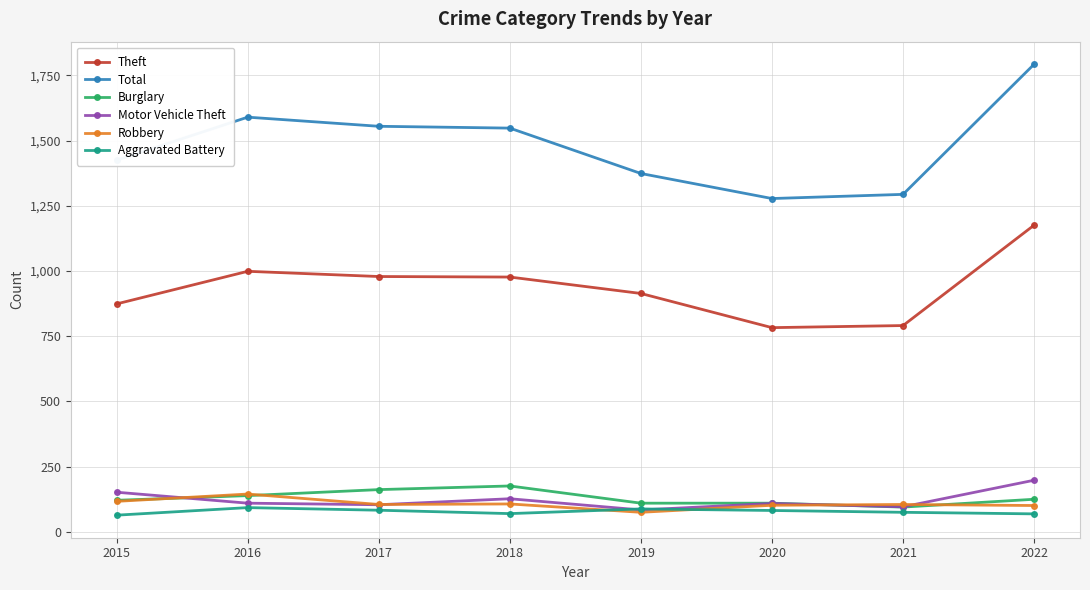

At which label does Burglary first exceed 125?

2016